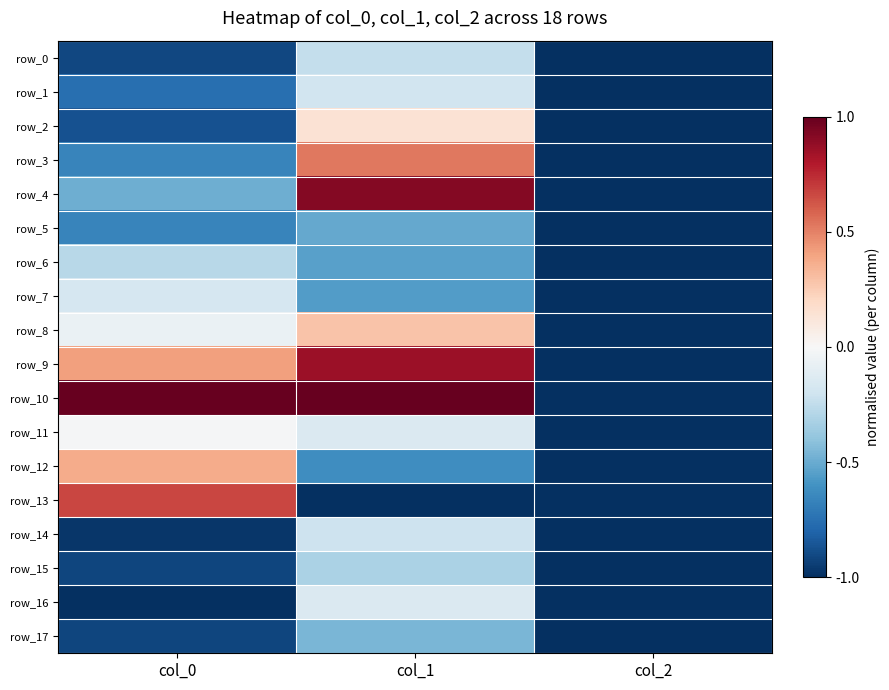

What is the greatest value displayed?

1.0